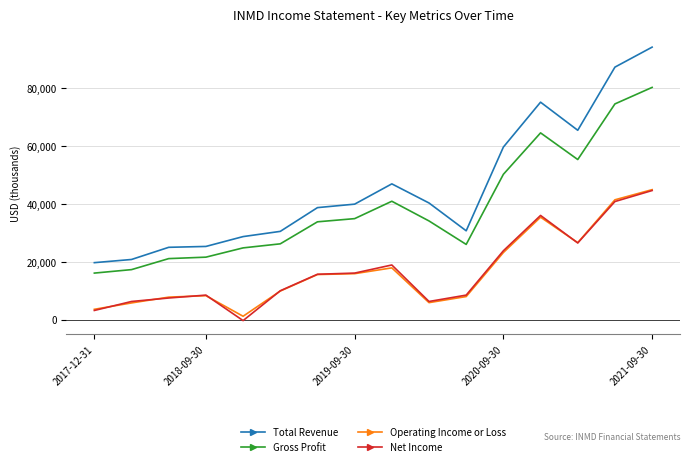

What is the sum of all Operating Income or Loss values?

273000